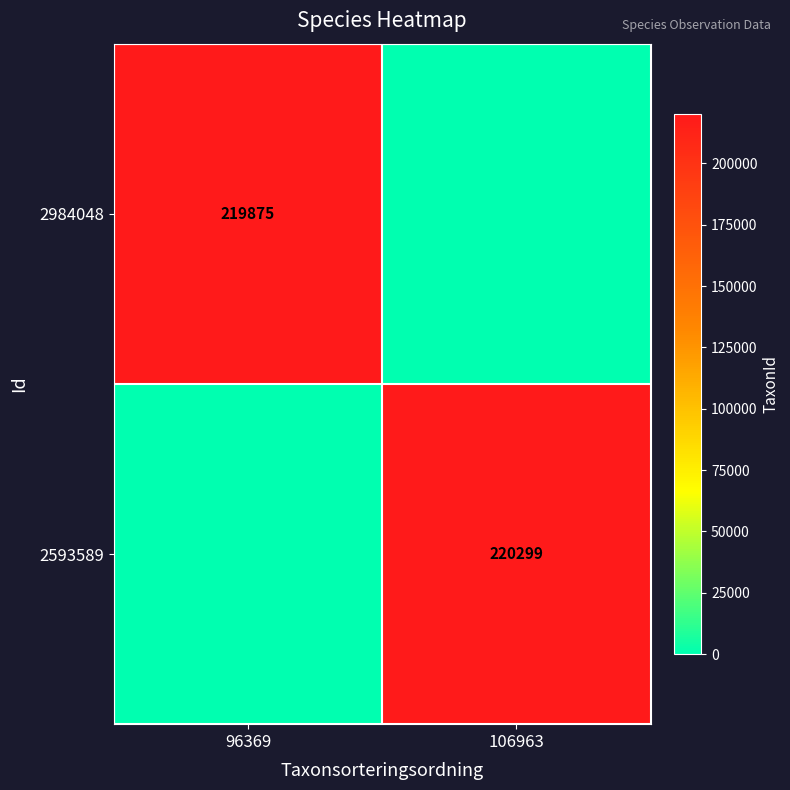

What is the total value across all series at 106963?

220299